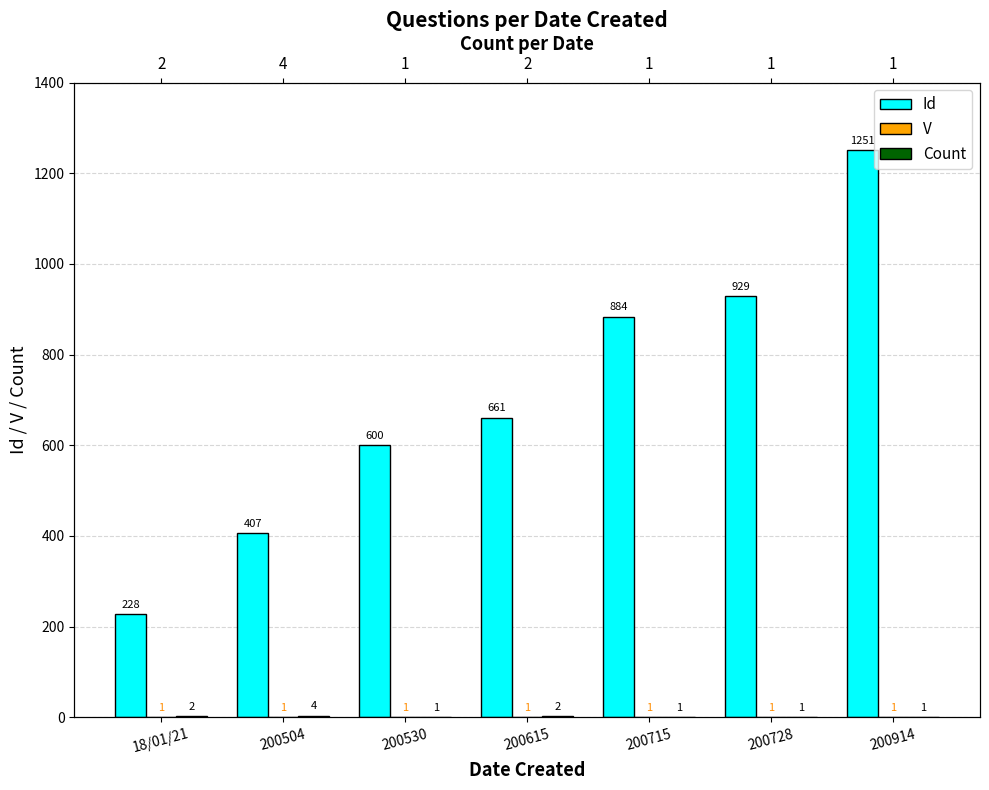

What is the smallest value displayed?

1